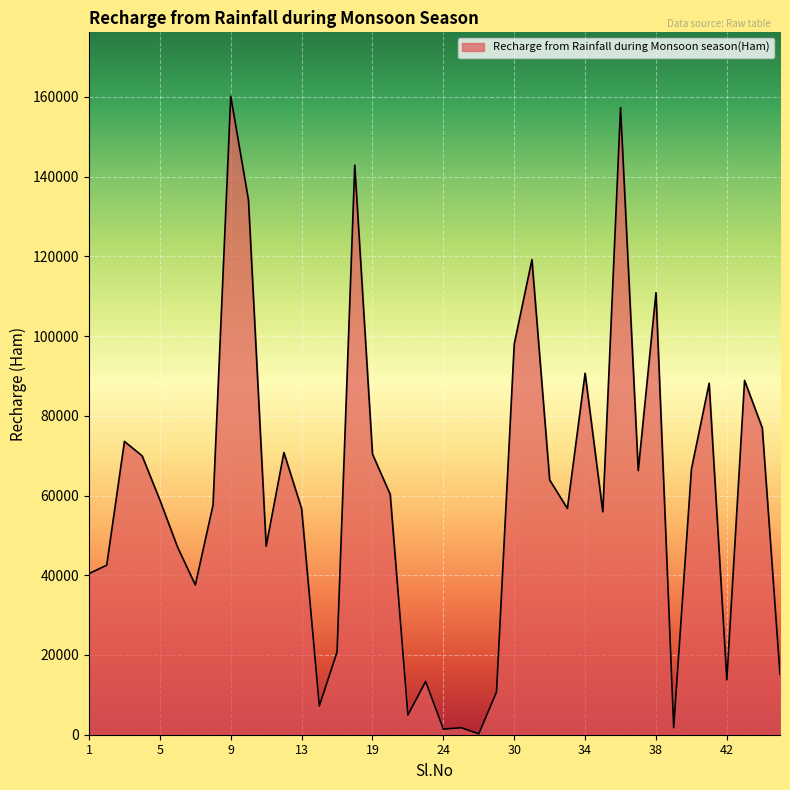

What is the smallest value displayed?

228